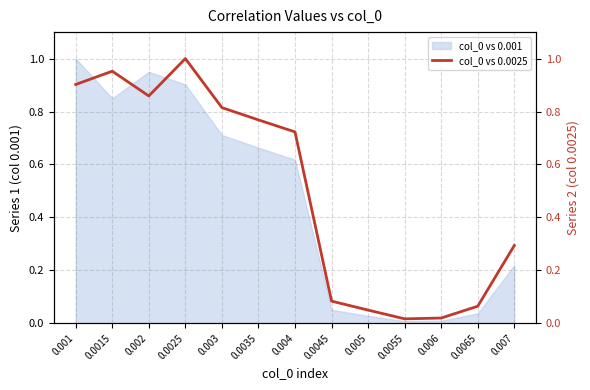

The value of col_0 vs 0.001 at 0.0055 is 0.0. True or false?

True